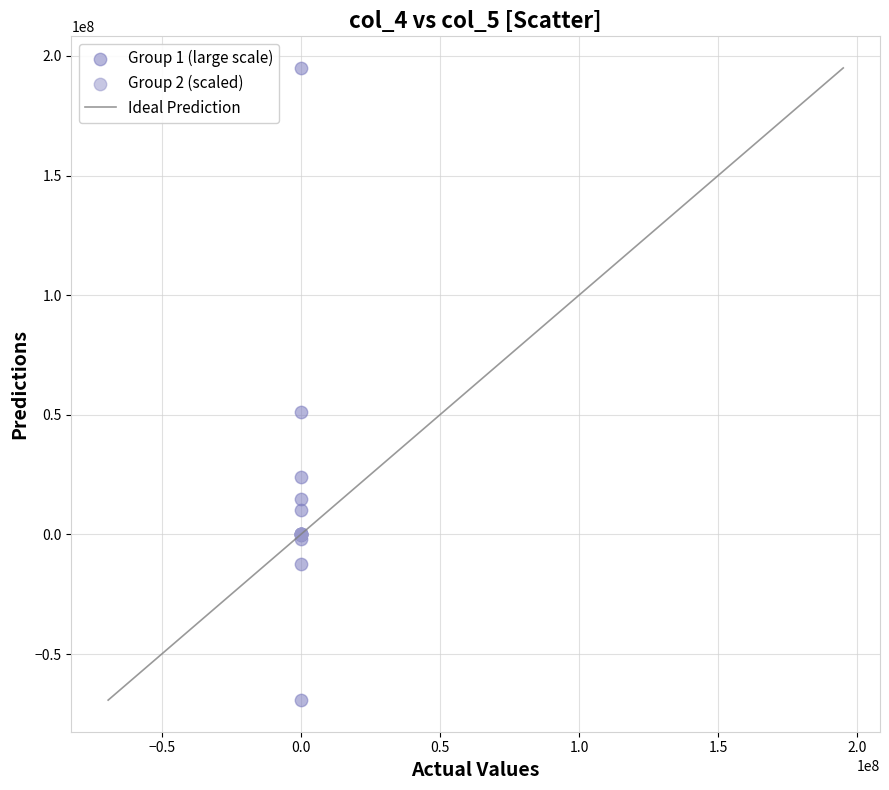

Which series contains the lowest Y value?

Group 1 (large scale)